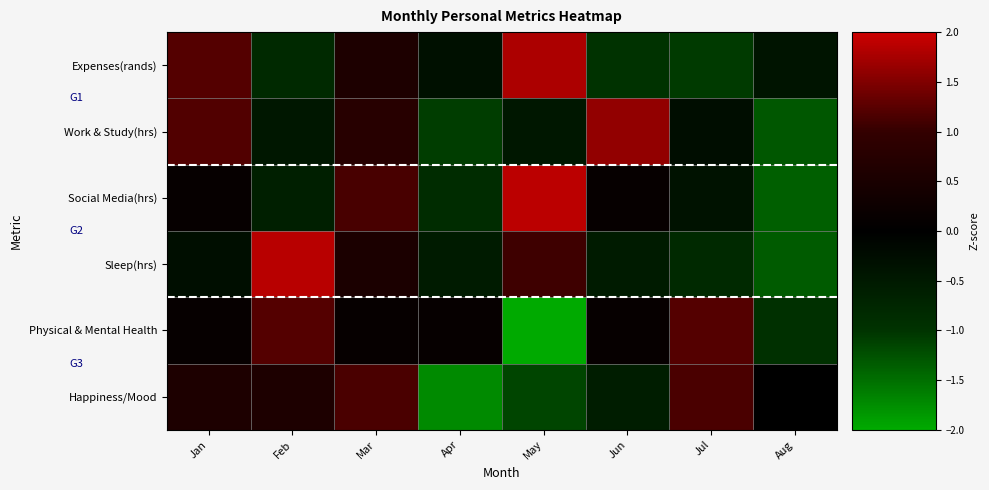

List the series in order of their peak value, highest first.

Social Media(hrs), Sleep(hrs), Expenses(rands), Work & Study(hrs), Physical & Mental Health, Happiness/Mood